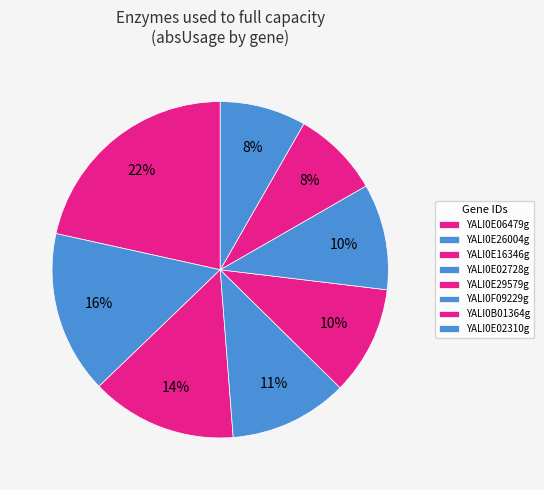

Does any single category account for the majority?

No